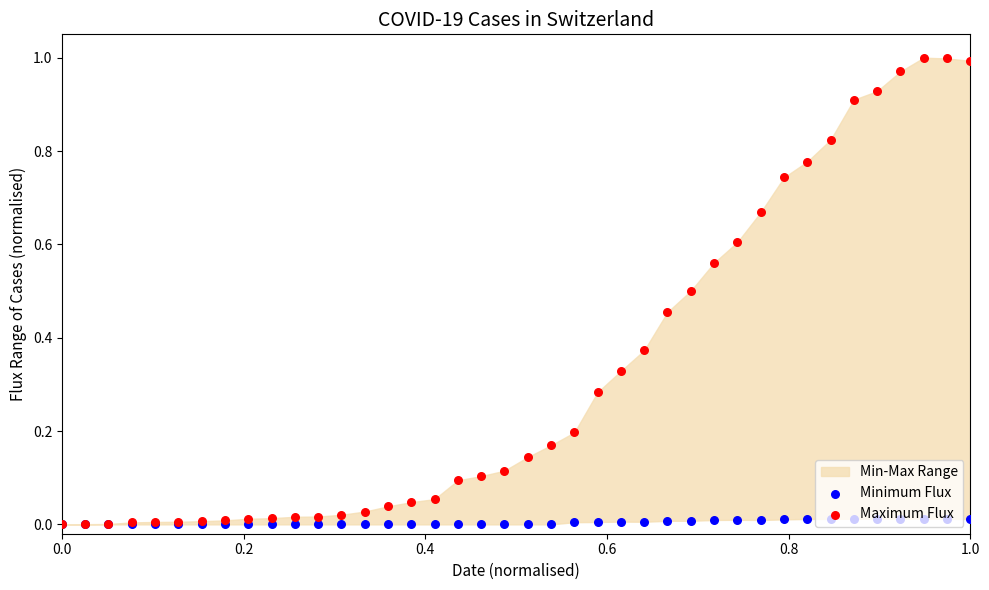

Which series has the largest total across all categories?

Maximum Flux